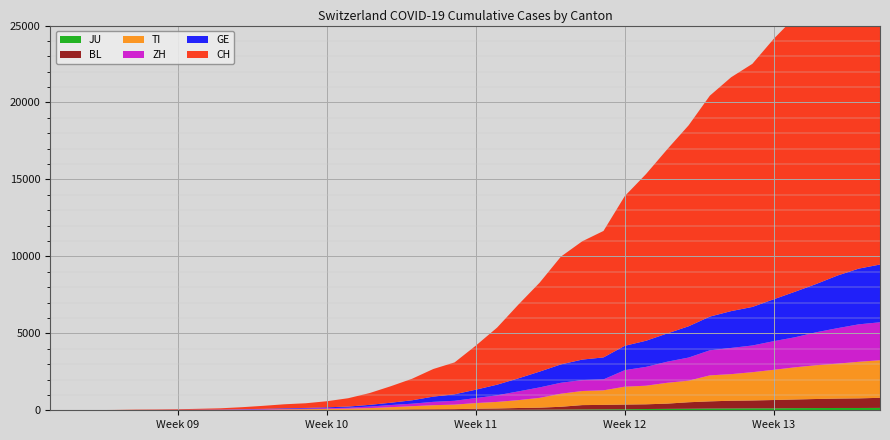

Reading left to right, extract all data points from this chart.

CH: 2020-02-25=0	2020-02-26=2	2020-02-27=6	2020-02-28=13	2020-02-29=23	2020-03-01=29	2020-03-02=40	2020-03-03=59	2020-03-04=83	2020-03-05=125	2020-03-06=197	2020-03-07=257	2020-03-08=303	2020-03-09=396	2020-03-10=542	2020-03-11=766	2020-03-12=1072	2020-03-13=1398	2020-03-14=1795	2020-03-15=2072	2020-03-16=2864	2020-03-17=3710	2020-03-18=4793	2020-03-19=5781	2020-03-20=7005	2020-03-21=7686	2020-03-22=8217	2020-03-23=9727	2020-03-24=10831	2020-03-25=11970	2020-03-26=13054	2020-03-27=14356	2020-03-28=15195	2020-03-29=15798	2020-03-30=16920	2020-03-31=17842	2020-04-01=18908	2020-04-02=19997	2020-04-03=20965	2020-04-04=21535
GE: 2020-02-25=0	2020-02-26=1	2020-02-27=1	2020-02-28=4	2020-02-29=8	2020-03-01=9	2020-03-02=10	2020-03-03=13	2020-03-04=14	2020-03-05=17	2020-03-06=25	2020-03-07=38	2020-03-08=40	2020-03-09=56	2020-03-10=76	2020-03-11=109	2020-03-12=150	2020-03-13=222	2020-03-14=340	2020-03-15=423	2020-03-16=544	2020-03-17=692	2020-03-18=848	2020-03-19=1027	2020-03-20=1194	2020-03-21=1331	2020-03-22=1430	2020-03-23=1582	2020-03-24=1699	2020-03-25=1837	2020-03-26=2033	2020-03-27=2190	2020-03-28=2393	2020-03-29=2505	2020-03-30=2721	2020-03-31=2958	2020-04-01=3137	2020-04-02=3420	2020-04-03=3621	2020-04-04=3753
ZH: 2020-02-25=0	2020-02-26=0	2020-02-27=2	2020-02-28=2	2020-02-29=6	2020-03-01=7	2020-03-02=10	2020-03-03=13	2020-03-04=15	2020-03-05=23	2020-03-06=29	2020-03-07=34	2020-03-08=40	2020-03-09=49	2020-03-10=62	2020-03-11=101	2020-03-12=140	2020-03-13=163	2020-03-14=218	2020-03-15=250	2020-03-16=326	2020-03-17=429	2020-03-18=568	2020-03-19=679	2020-03-20=711	2020-03-21=711	2020-03-22=711	2020-03-23=1075	2020-03-24=1223	2020-03-25=1370	2020-03-26=1502	2020-03-27=1629	2020-03-28=1703	2020-03-29=1735	2020-03-30=1861	2020-03-31=1952	2020-04-01=2141	2020-04-02=2305	2020-04-03=2433	2020-04-04=2466
TI: 2020-02-25=0	2020-02-26=1	2020-02-27=1	2020-02-28=1	2020-02-29=2	2020-03-01=2	2020-03-02=4	2020-03-03=8	2020-03-04=13	2020-03-05=25	2020-03-06=28	2020-03-07=41	2020-03-08=49	2020-03-09=61	2020-03-10=75	2020-03-11=108	2020-03-12=163	2020-03-13=206	2020-03-14=265	2020-03-15=293	2020-03-16=368	2020-03-17=426	2020-03-18=511	2020-03-19=638	2020-03-20=849	2020-03-21=916	2020-03-22=945	2020-03-23=1162	2020-03-24=1209	2020-03-25=1354	2020-03-26=1401	2020-03-27=1688	2020-03-28=1727	2020-03-29=1837	2020-03-30=1962	2020-03-31=2091	2020-04-01=2195	2020-04-02=2271	2020-04-03=2377	2020-04-04=2442
BL: 2020-02-25=0	2020-02-26=0	2020-02-27=0	2020-02-28=1	2020-02-29=2	2020-03-01=2	2020-03-02=2	2020-03-03=2	2020-03-04=2	2020-03-05=6	2020-03-06=6	2020-03-07=15	2020-03-08=19	2020-03-09=20	2020-03-10=22	2020-03-11=26	2020-03-12=26	2020-03-13=42	2020-03-14=47	2020-03-15=54	2020-03-16=76	2020-03-17=89	2020-03-18=116	2020-03-19=134	2020-03-20=184	2020-03-21=282	2020-03-22=289	2020-03-23=302	2020-03-24=306	2020-03-25=341	2020-03-26=422	2020-03-27=466	2020-03-28=502	2020-03-29=511	2020-03-30=539	2020-03-31=561	2020-04-01=588	2020-04-02=610	2020-04-03=625	2020-04-04=656
JU: 2020-02-25=0	2020-02-26=0	2020-02-27=1	2020-02-28=1	2020-02-29=1	2020-03-01=1	2020-03-02=1	2020-03-03=2	2020-03-04=2	2020-03-05=4	2020-03-06=4	2020-03-07=5	2020-03-08=5	2020-03-09=7	2020-03-10=7	2020-03-11=7	2020-03-12=12	2020-03-13=17	2020-03-14=18	2020-03-15=19	2020-03-16=25	2020-03-17=29	2020-03-18=32	2020-03-19=36	2020-03-20=44	2020-03-21=54	2020-03-22=61	2020-03-23=69	2020-03-24=82	2020-03-25=92	2020-03-26=100	2020-03-27=114	2020-03-28=119	2020-03-29=127	2020-03-30=128	2020-03-31=140	2020-04-01=145	2020-04-02=149	2020-04-03=149	2020-04-04=154